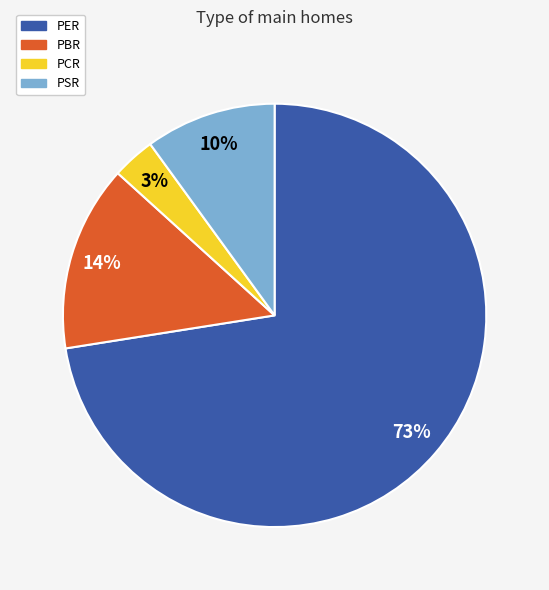

Approximately how many times larger is the value at PCR compared to PSR?

0.3